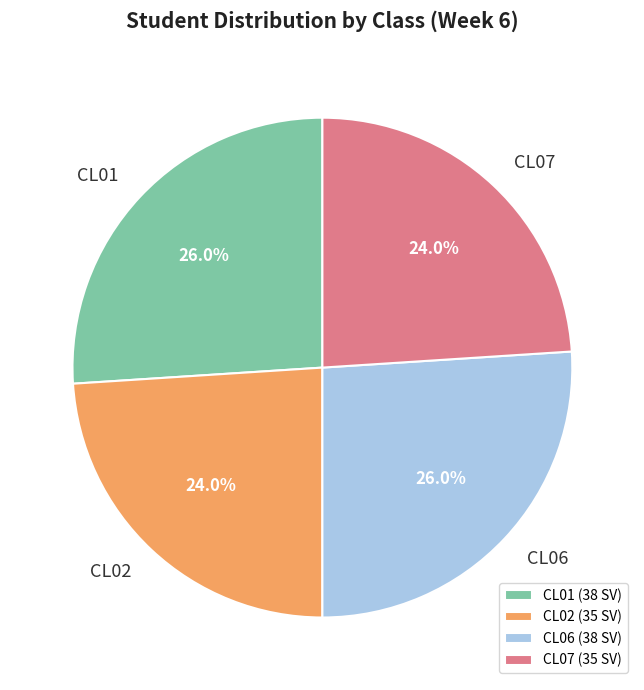

What is the ratio of the value at CL01 to the value at CL07?

1.1